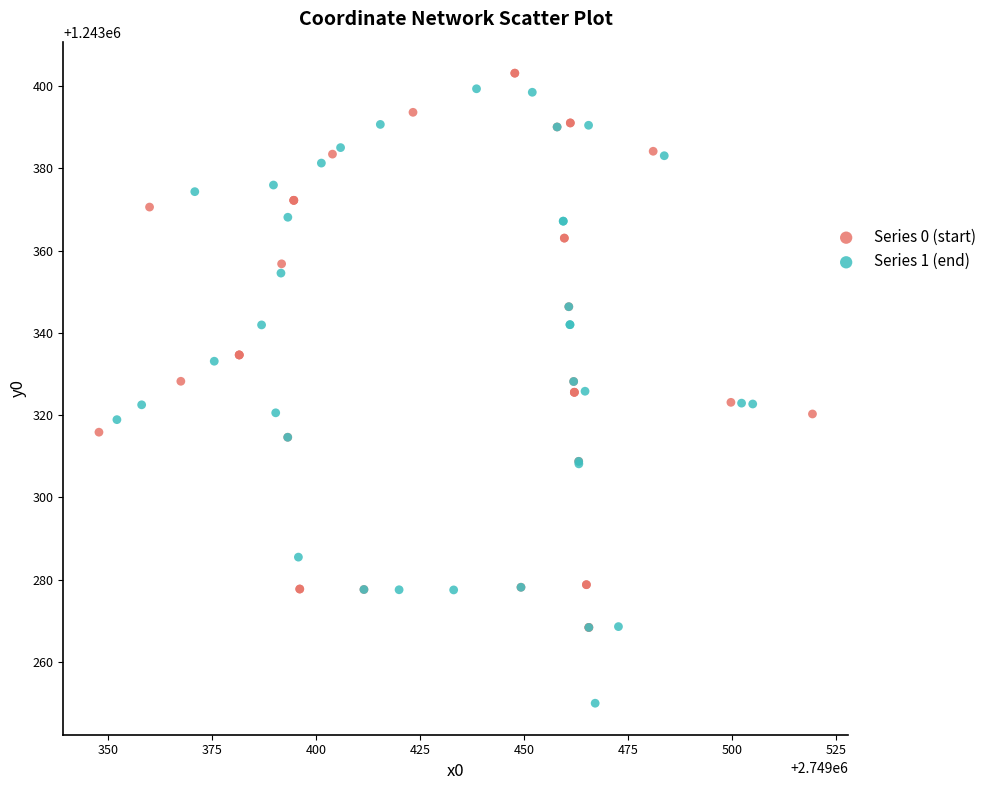

Which series reaches the minimum Y coordinate?

Series 1 (end)